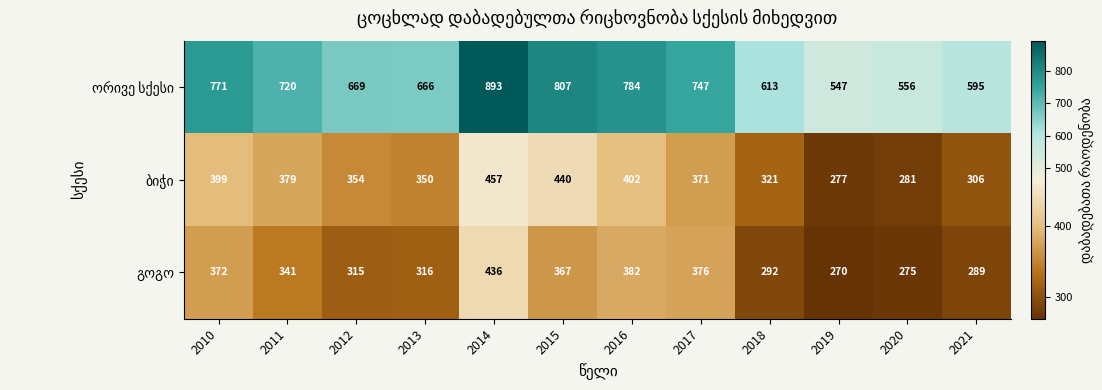

At how many categories does at least one series exceed 599?

9